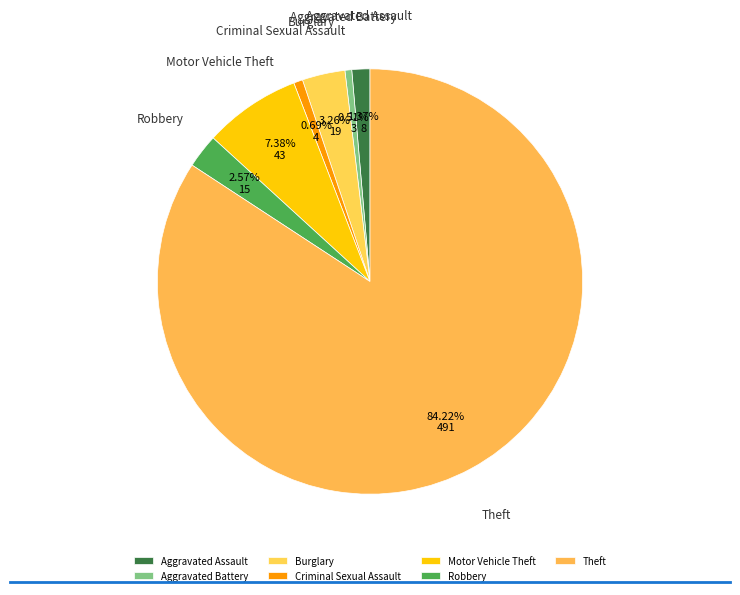

What percentage is the Robbery slice, to the nearest percent?

3%